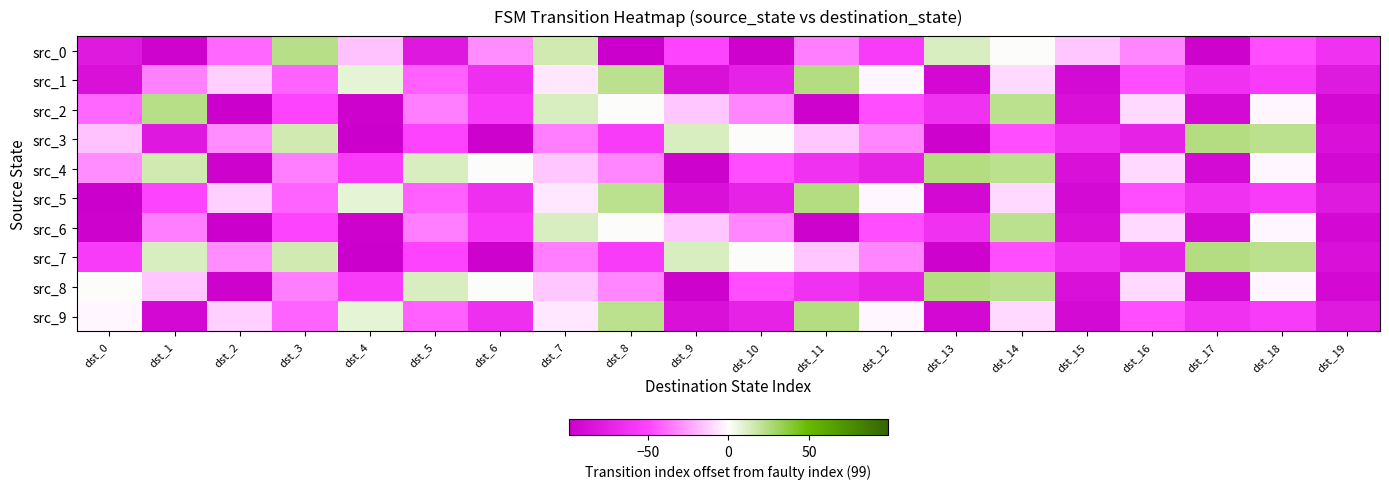

What is the greatest value displayed?

24